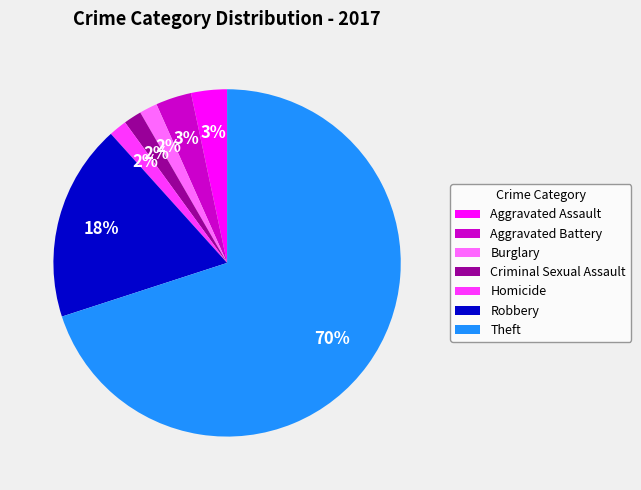

Which category accounts for the majority?

Theft